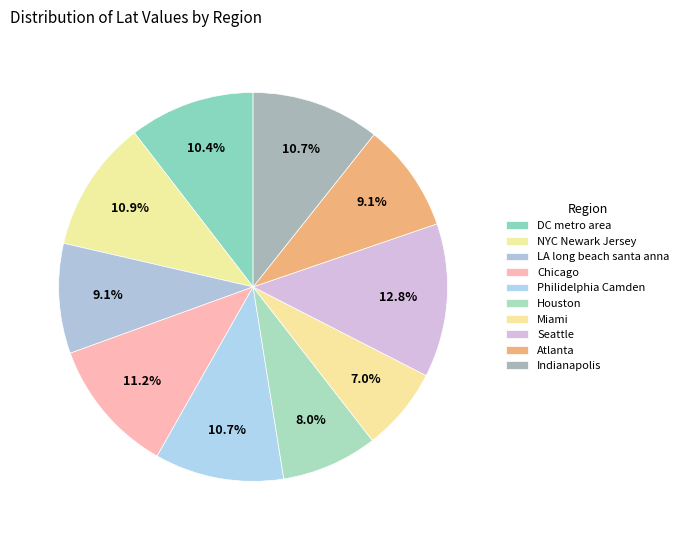

How many slices are in this pie chart?

10